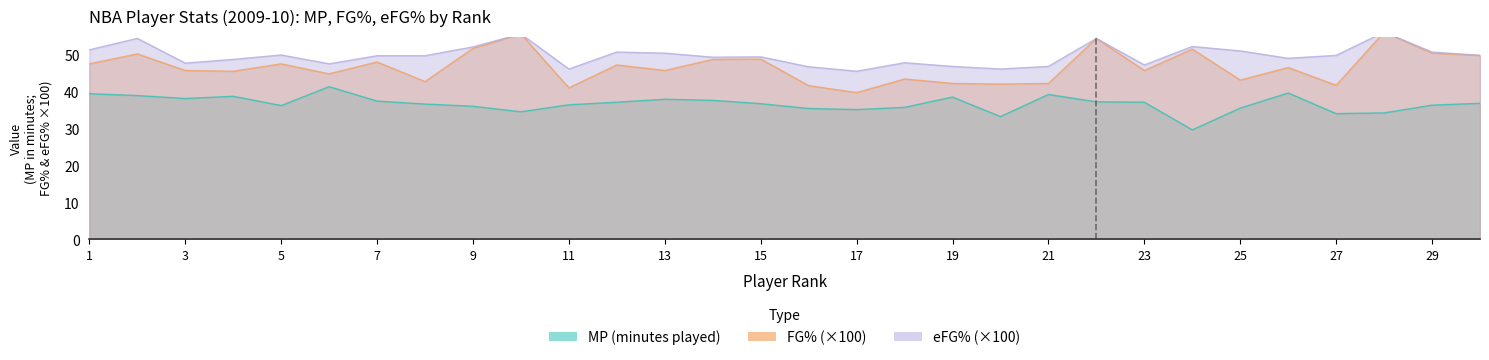

True or false: eFG% and FG% cross at least once.

False